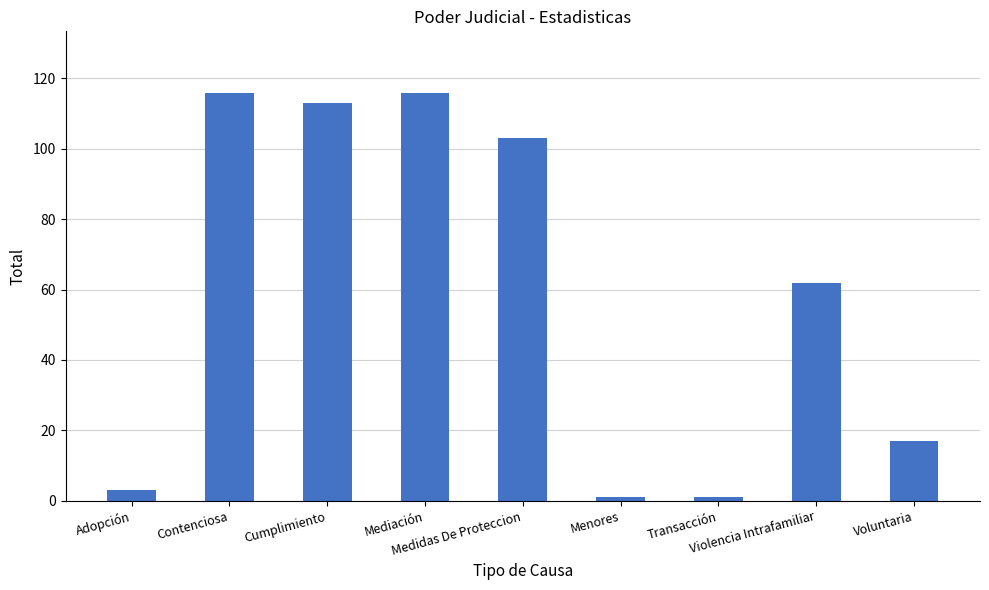

The value at Cumplimiento is 113. True or false?

True